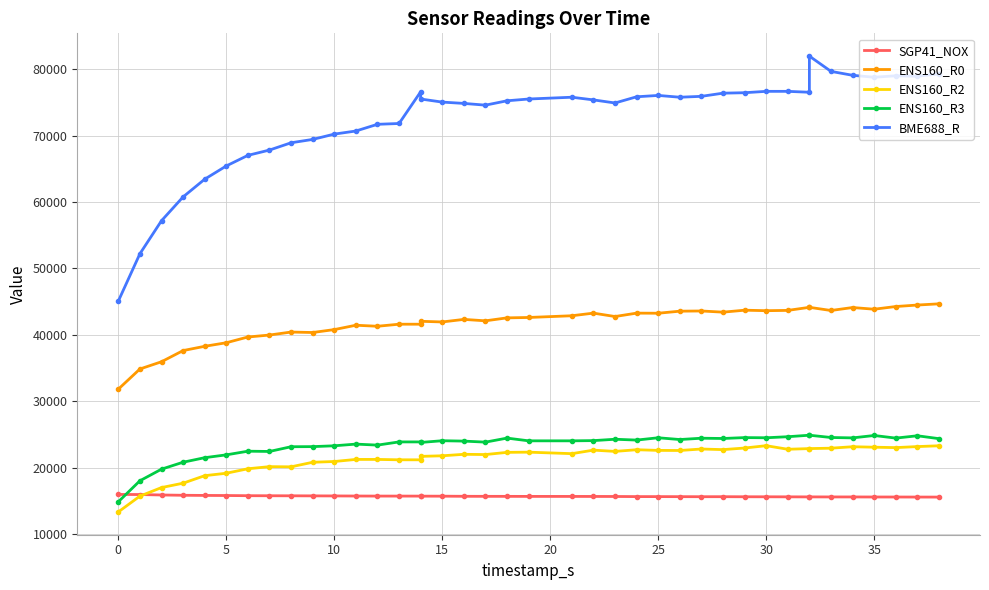

What is the value of the SGP41_NOX point at the 14th from the left?

15752